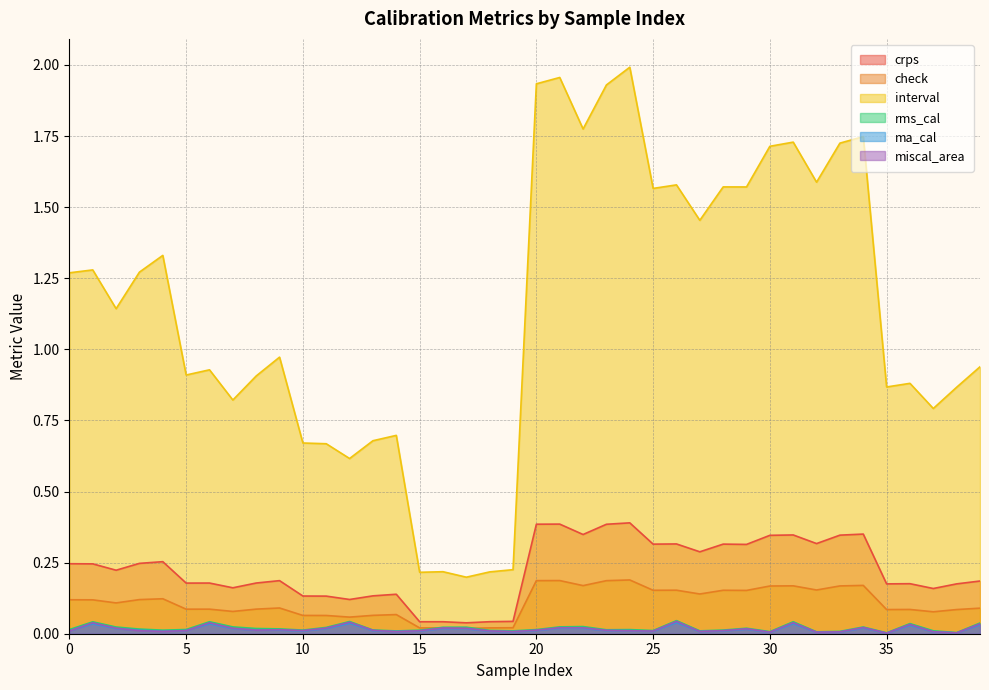

What is the difference between the maximum and second lowest values in the interval series?

1.8